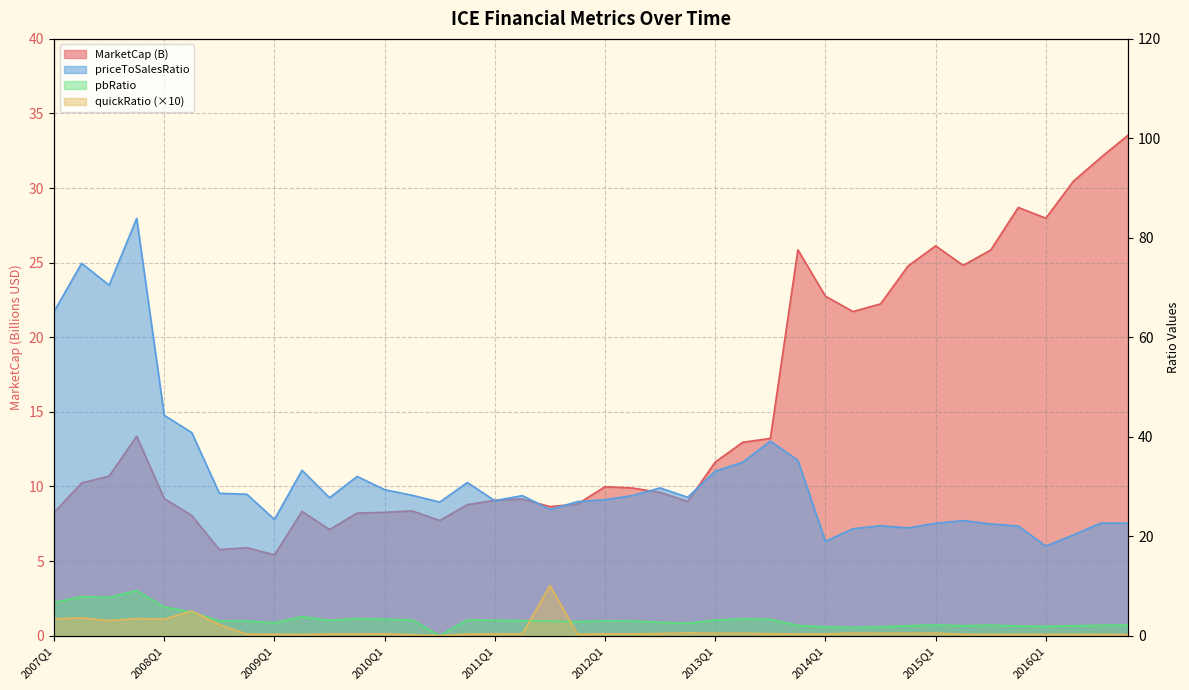

What is the total value across all series at 2013Q1?

48.3